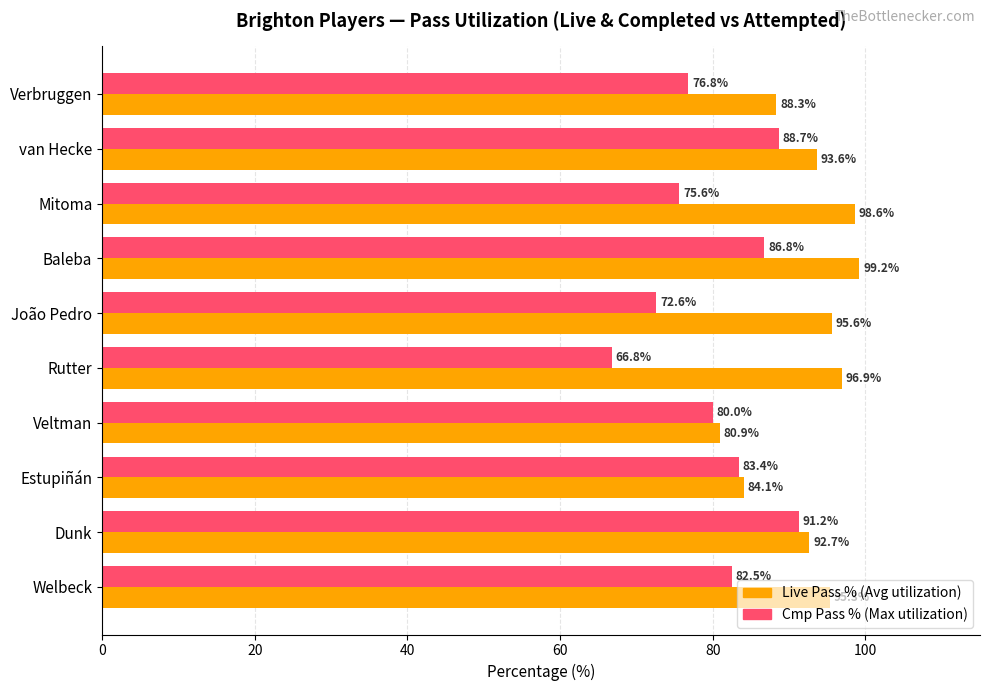

Between Rutter and Estupiñán, which series saw the biggest shift?

Cmp Pass % (Max utilization)